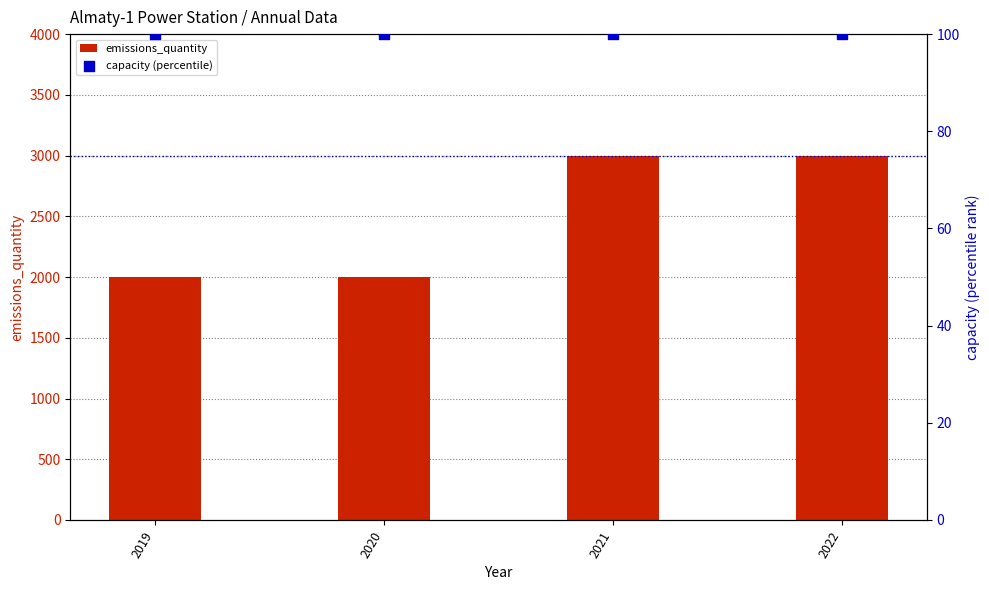

What is the total value across all series at 2022?

3100